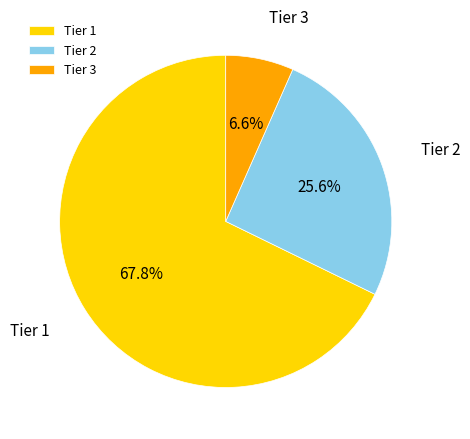

The Tier 1 slice represents 77% of the pie. True or false?

False